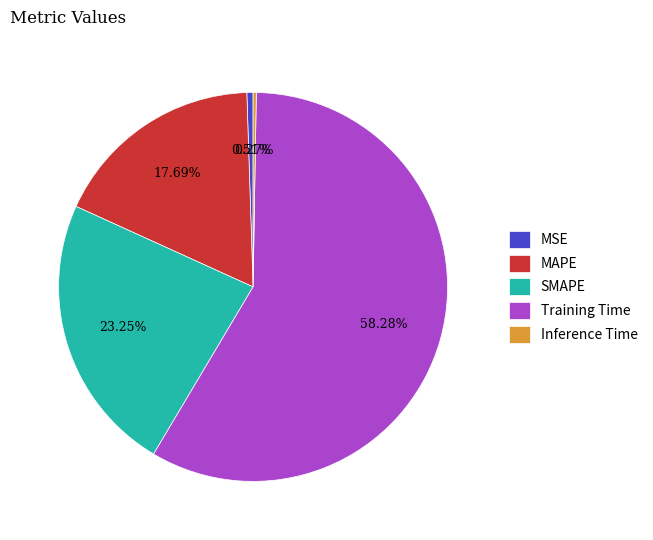

Combined, what portion of the pie is MAPE and MSE?

18.2%